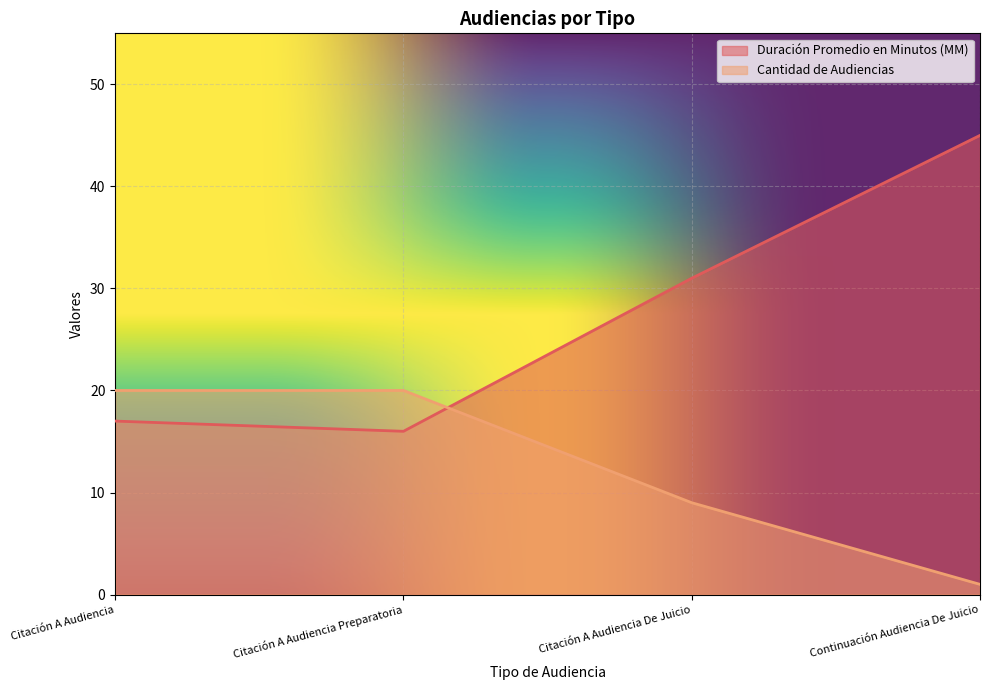

At how many categories does at least one series exceed 24?

2